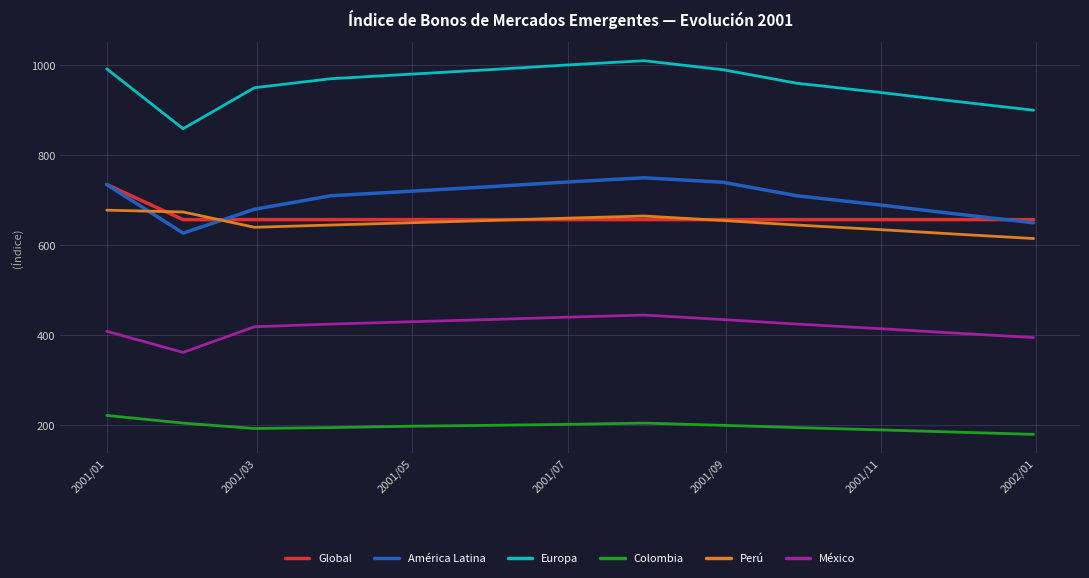

What is the maximum value shown in the chart?

1010